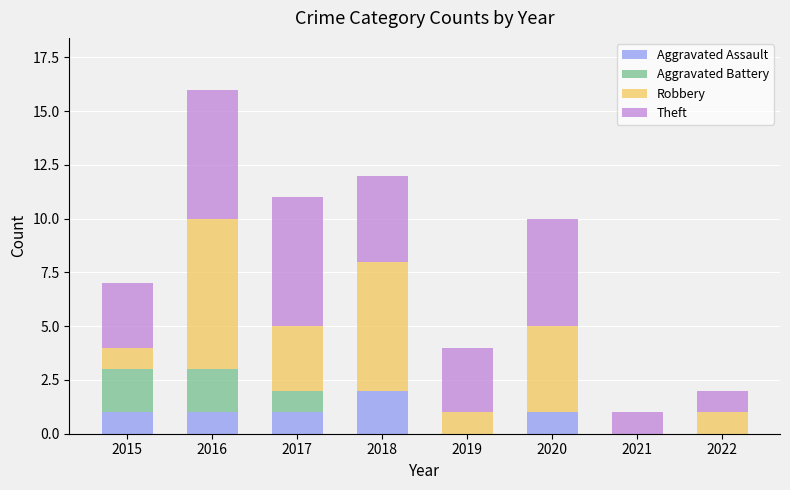

At which category is the sum across all series the highest?

2016